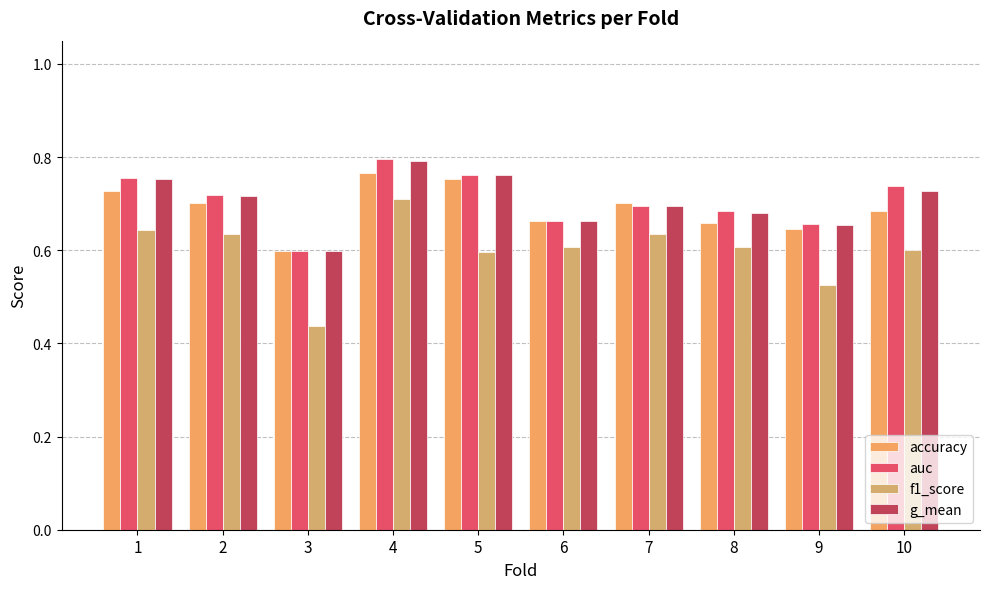

How many bars are there in each group?

4